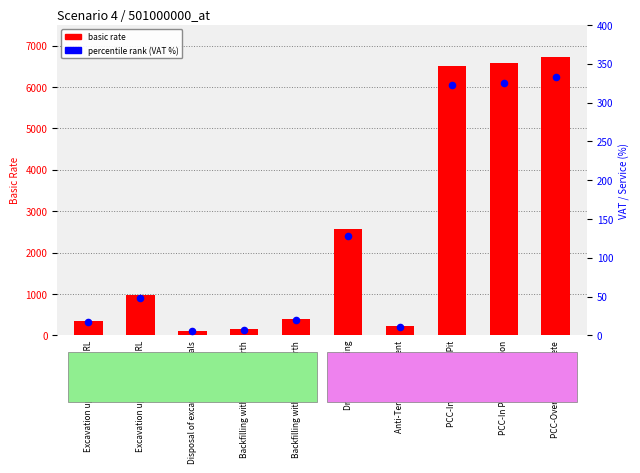

At which category is the sum across all series the highest?

PCC-Over Plum Concrete